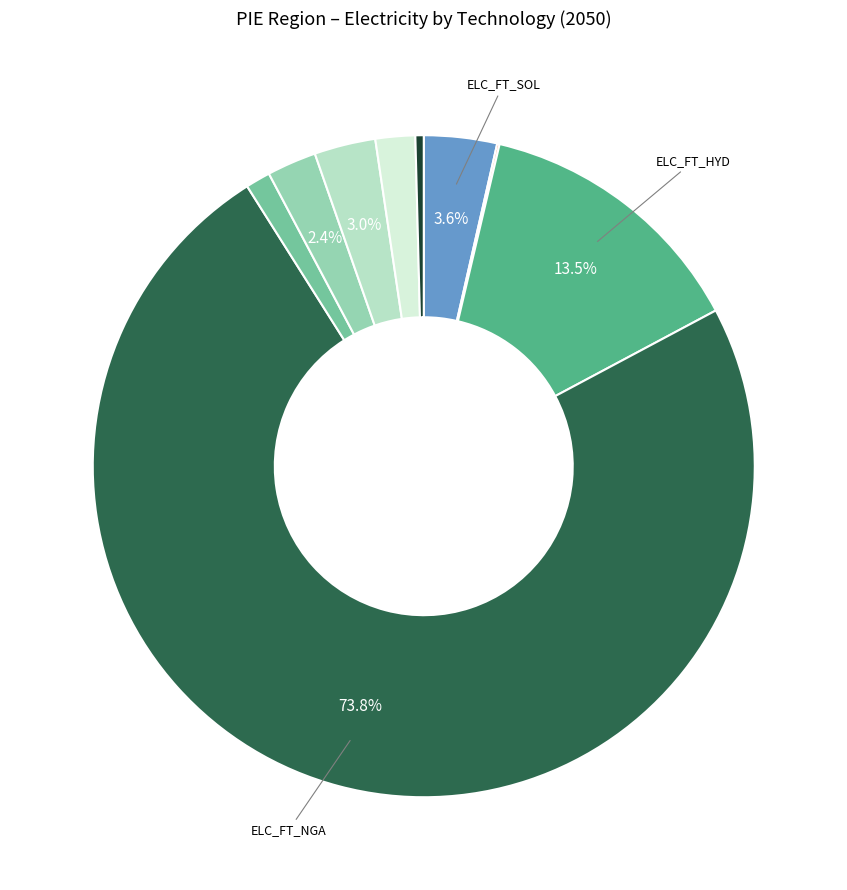

Does any single category account for the majority?

Yes